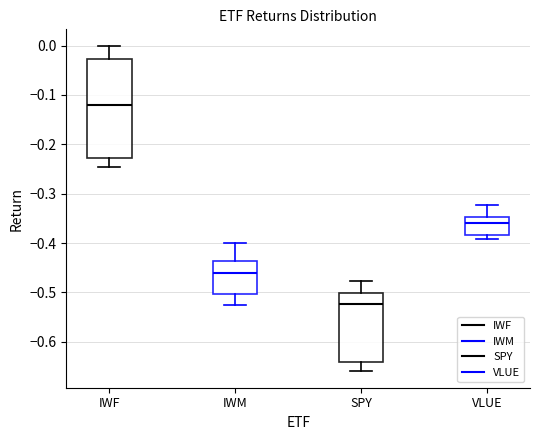

Which box has the highest median line?

IWF